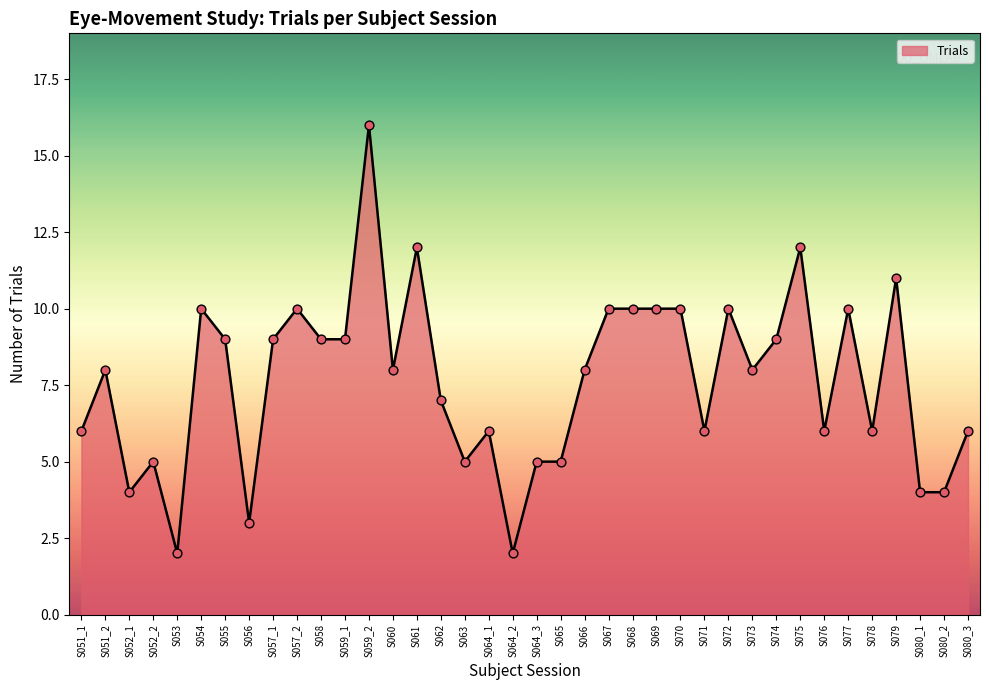

Between S064_1 and S052_1, which is larger?

S064_1